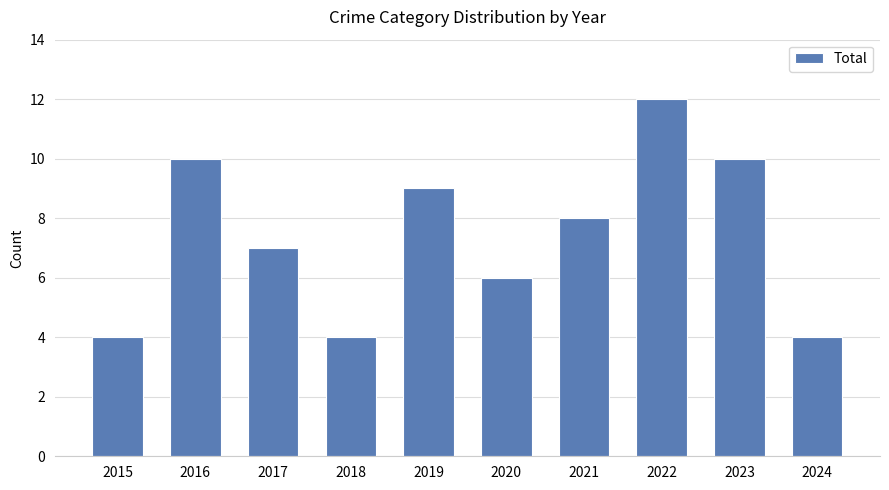

Does the chart contain any negative values?

No